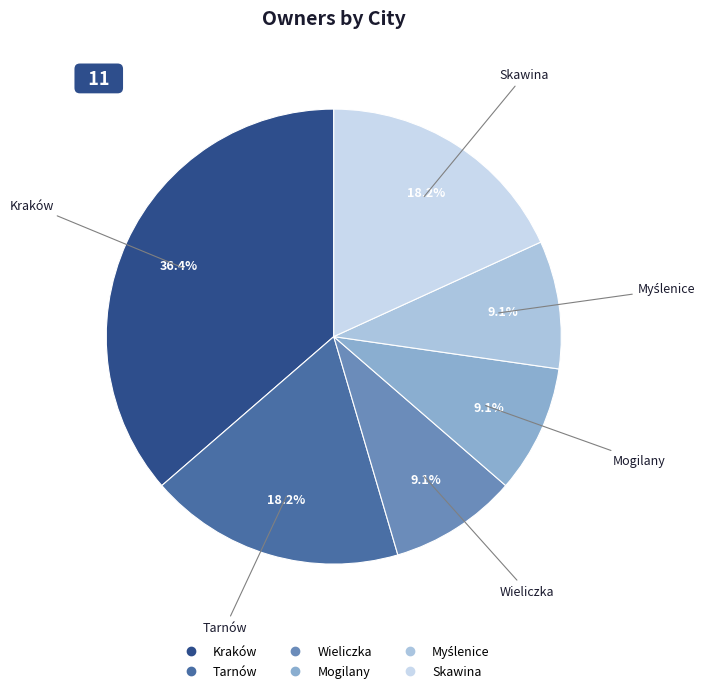

How many segments does this pie chart have?

6